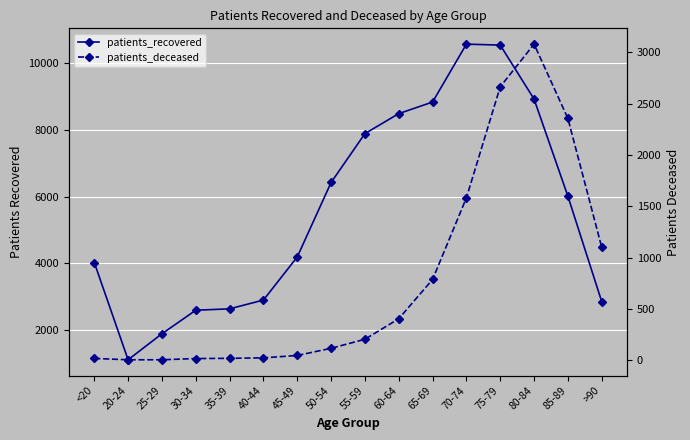

What is the total value across all series at 70-74?

12155